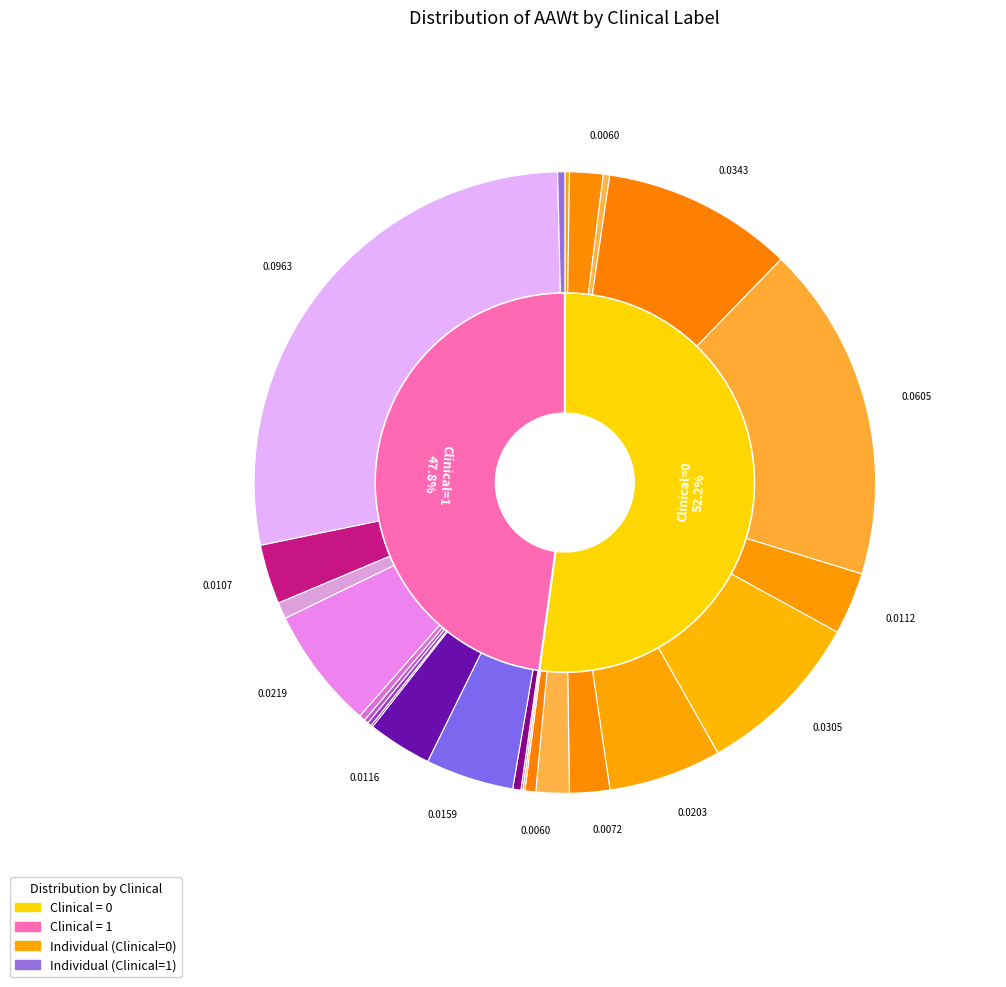

How many segments does this pie chart have?

25